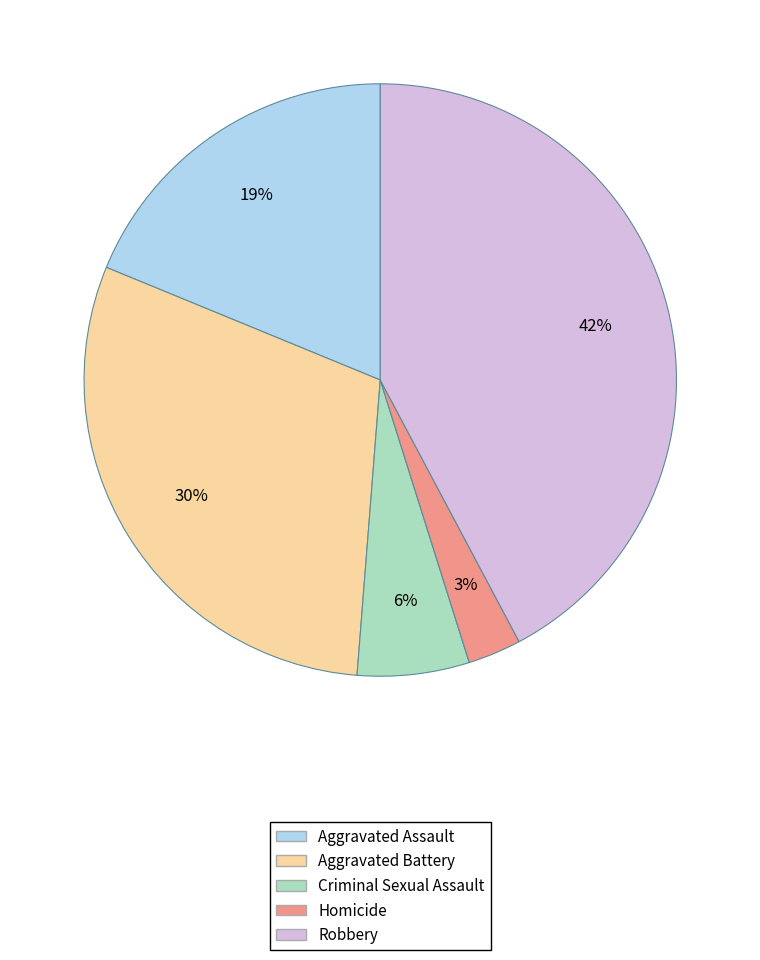

How many segments does this pie chart have?

5